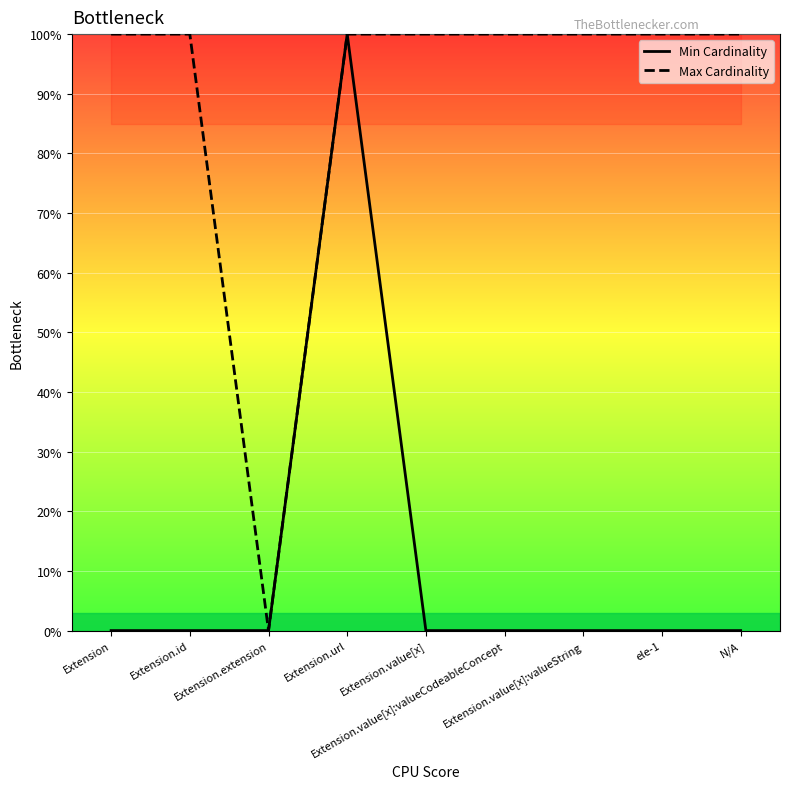

What are all the series names shown in the legend?

Min Cardinality, Max Cardinality